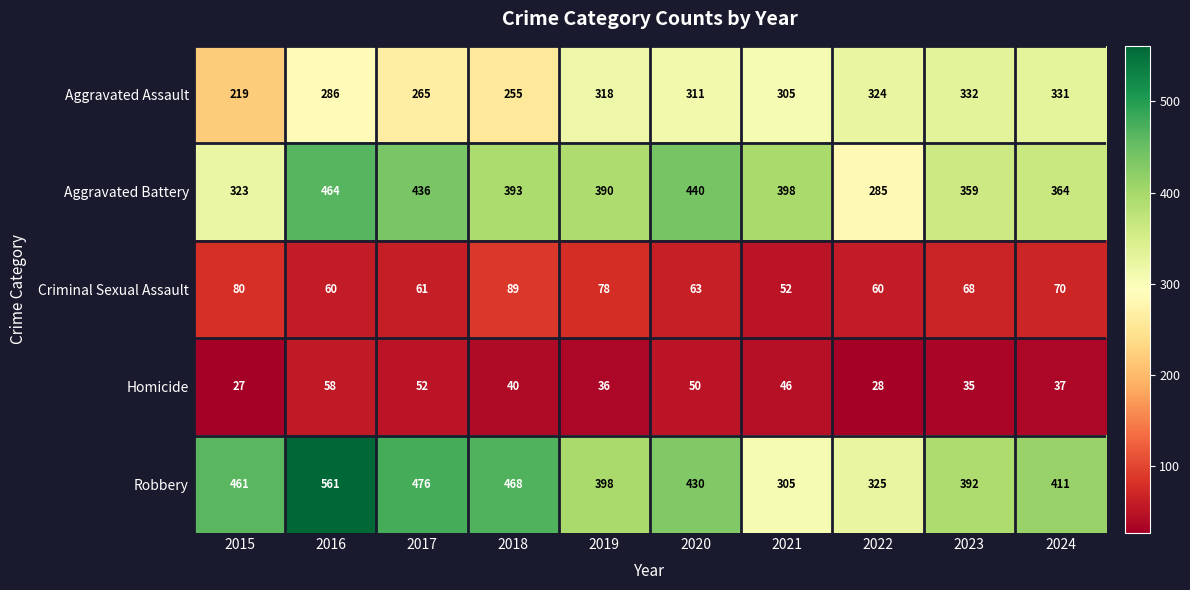

What is the highest value of the Aggravated Battery series?

464